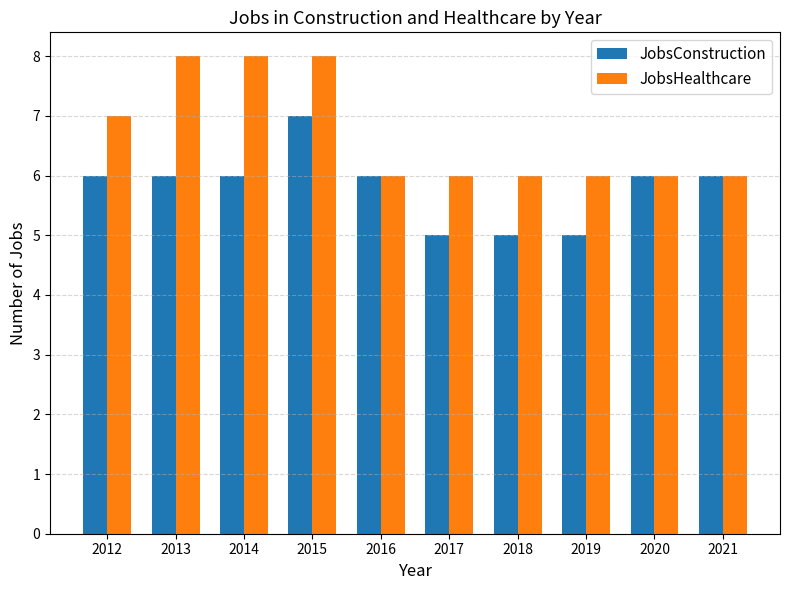

The JobsConstruction series shows 2 at 2021. True or false?

False